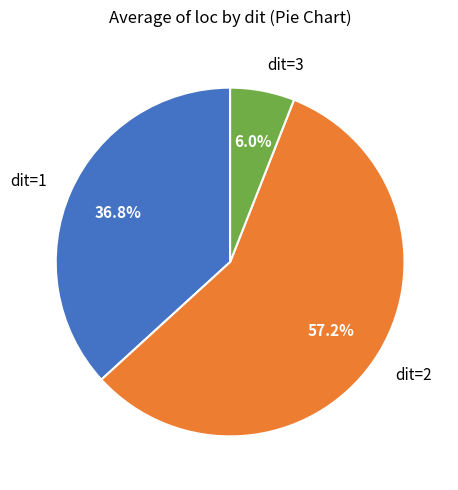

To the nearest percent, what is the average slice percentage?

33%